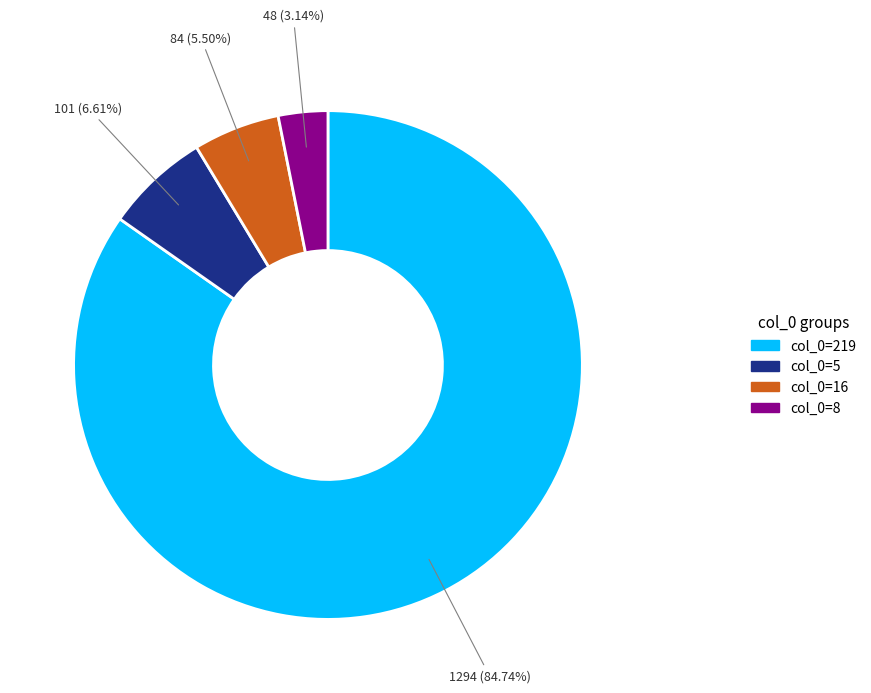

Is the sum of col_0=219 and col_0=5 greater than half?

Yes